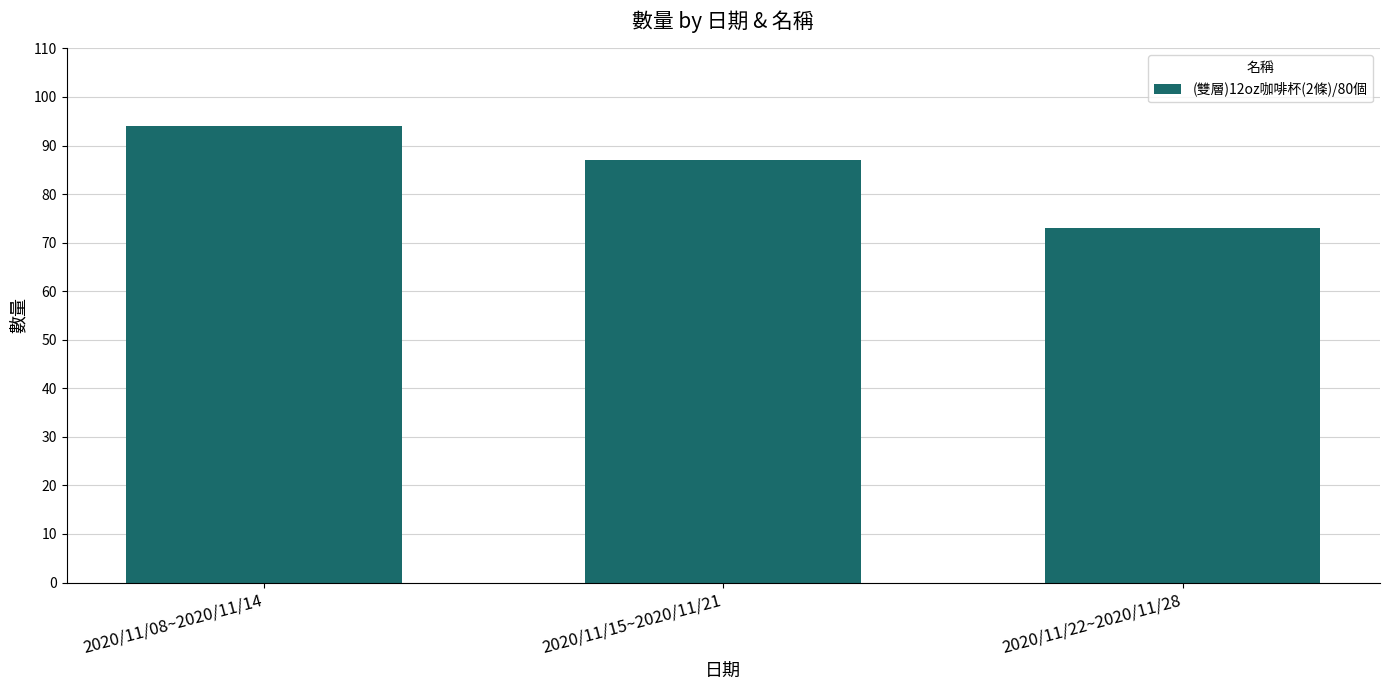

What is the sum of all values?

254